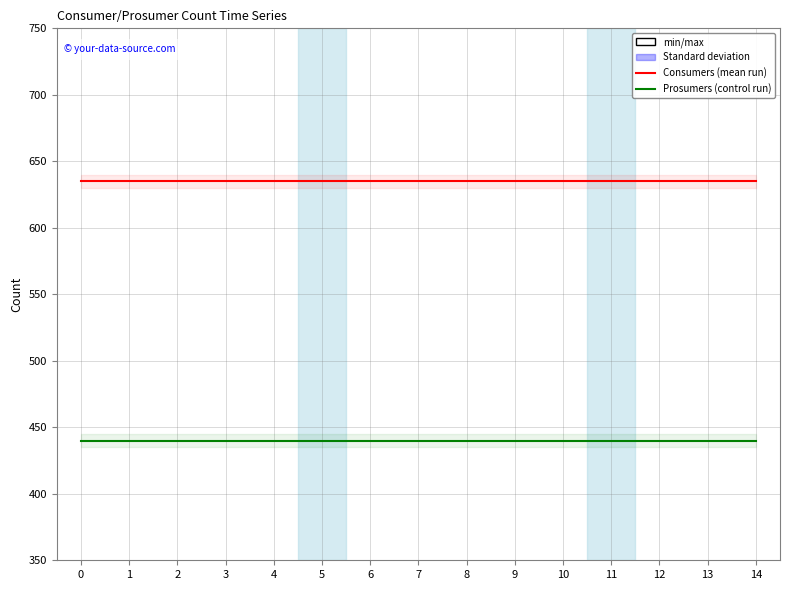

Is the value of Prosumers at 12 greater than the value of Consumers at 6?

No